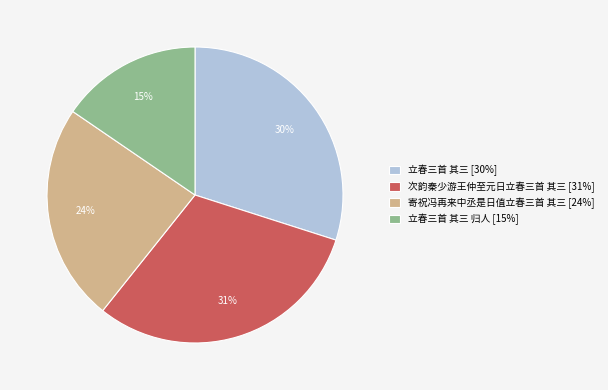

What percentage is the 次韵秦少游王仲至元日立春三首 其三 [31%] slice, to the nearest percent?

31%